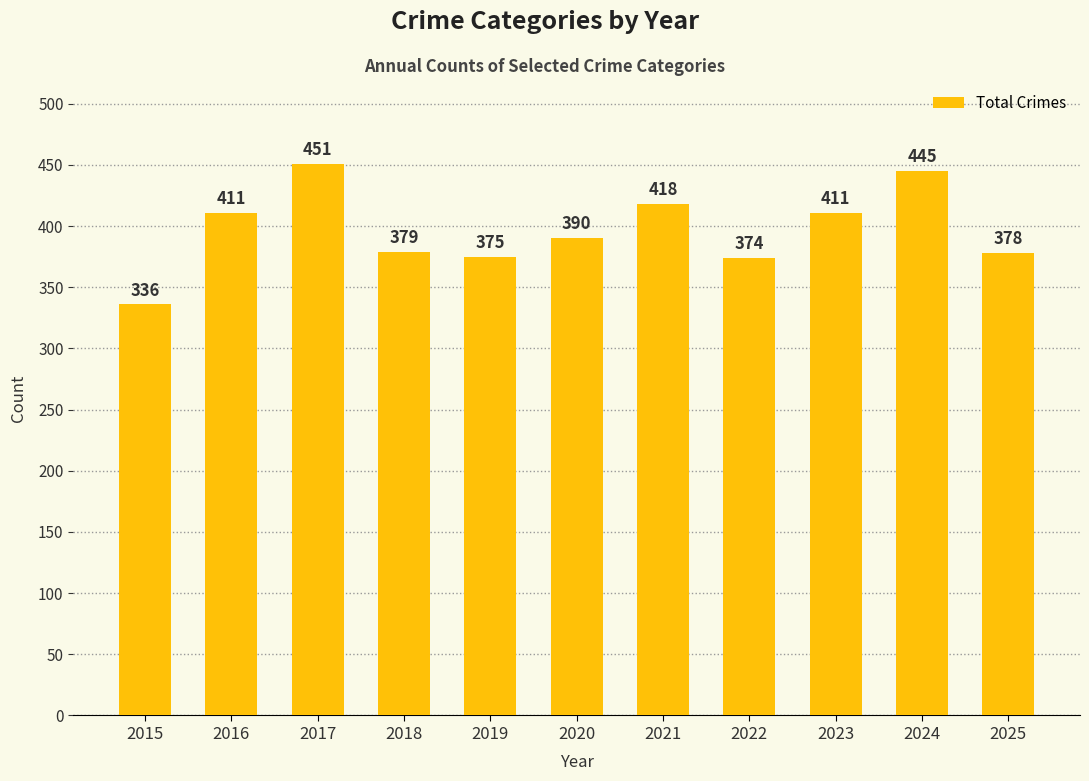

How many bars are there in total?

11